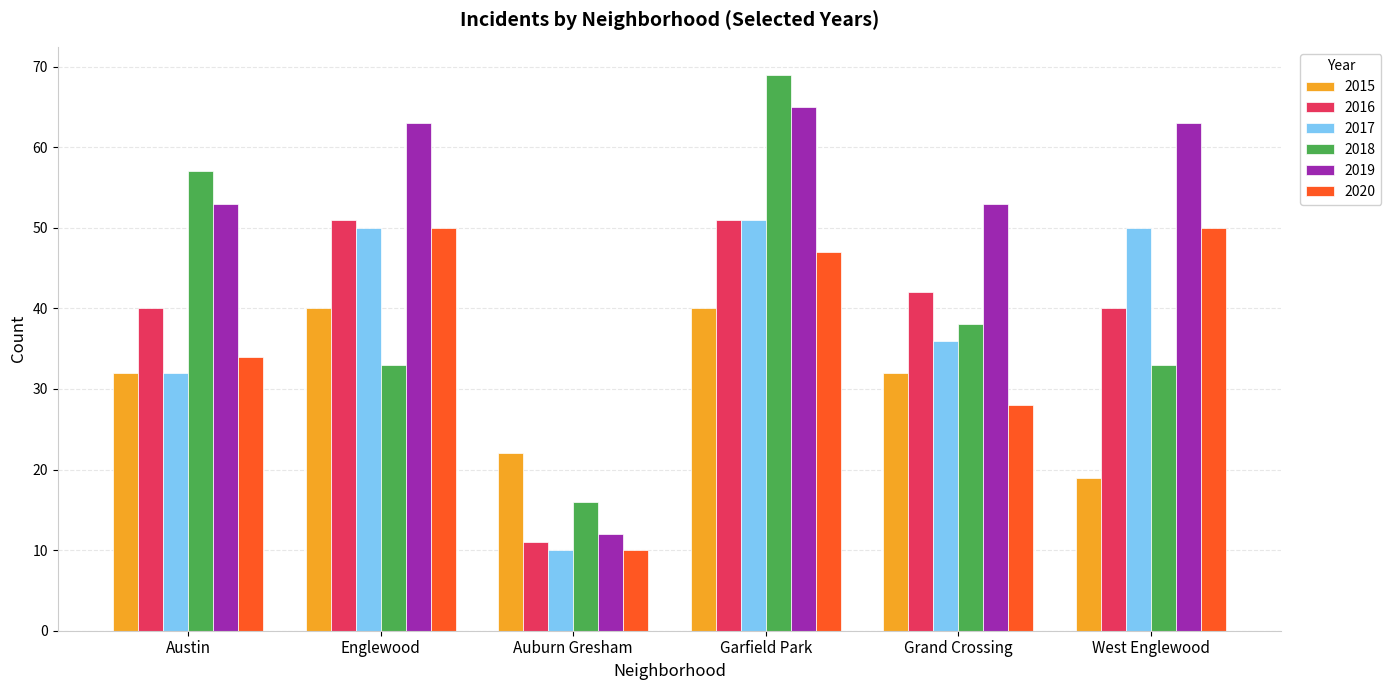

Reading left to right, transcribe all the data shown in this chart.

2015: 32	40	22	40	32	19
2016: 40	51	11	51	42	40
2017: 32	50	10	51	36	50
2018: 57	33	16	69	38	33
2019: 53	63	12	65	53	63
2020: 34	50	10	47	28	50